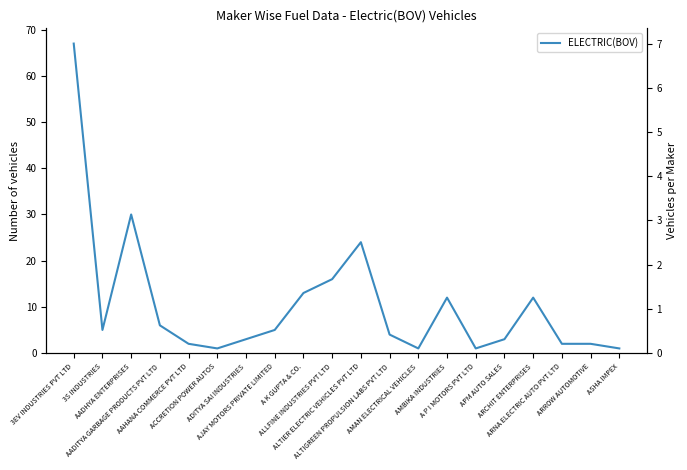

How many lines are shown in the chart?

1